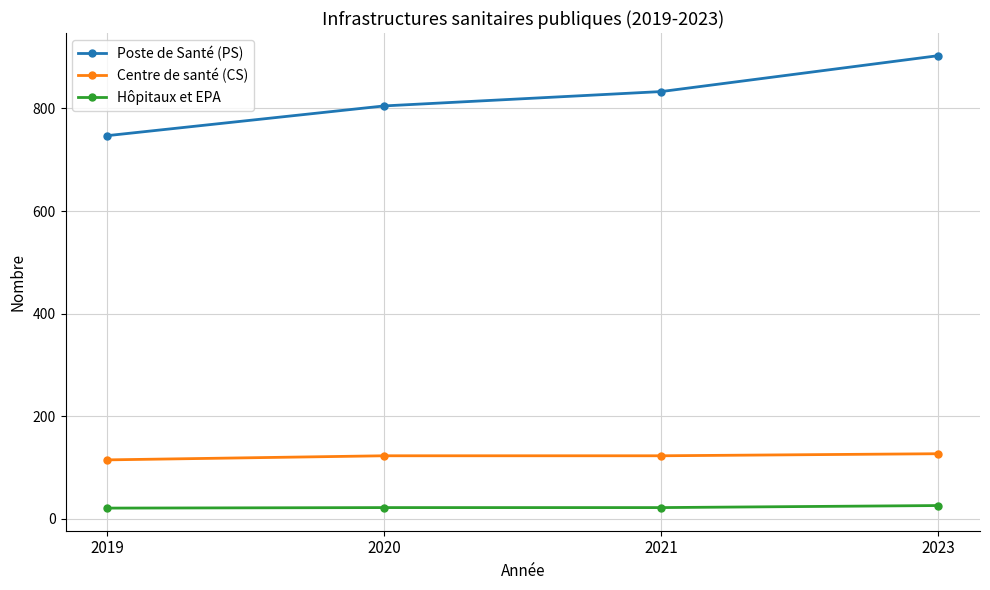

What is the approximate value of Hôpitaux et EPA at 2020?

22